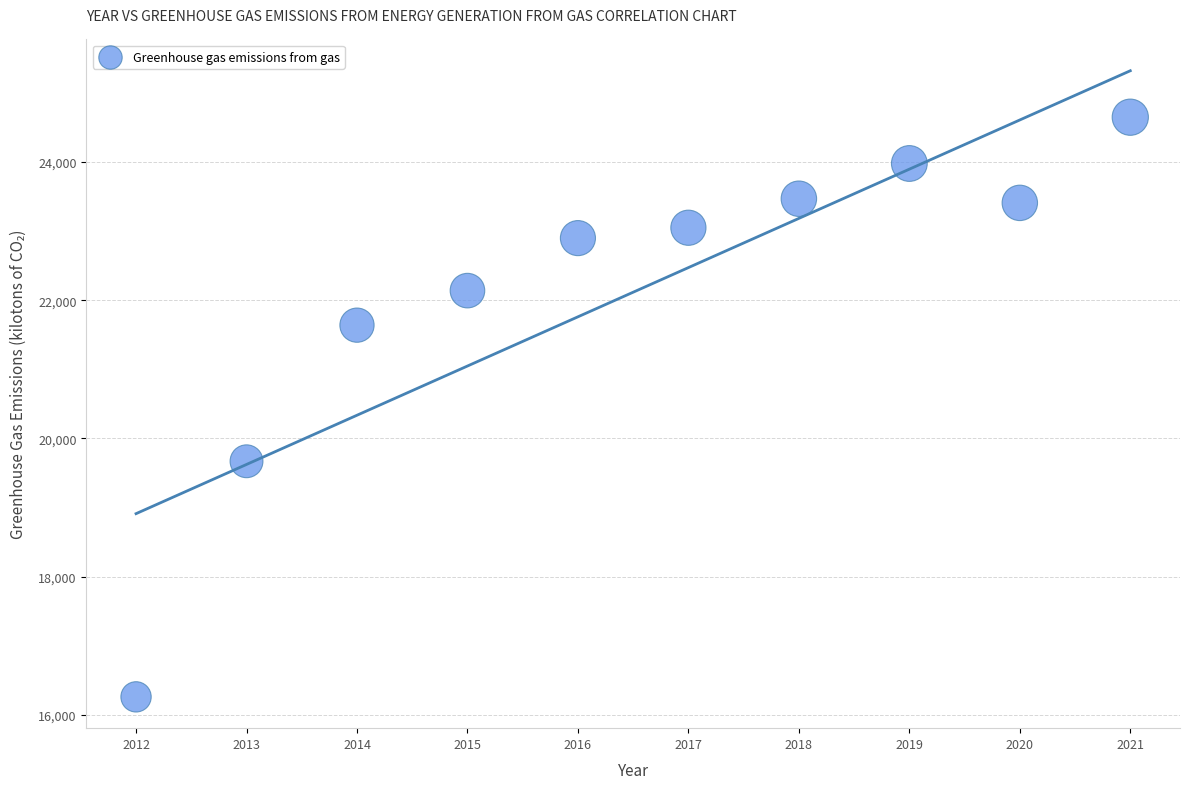

What Y value in the scatter plot is closest to 20455?

19670